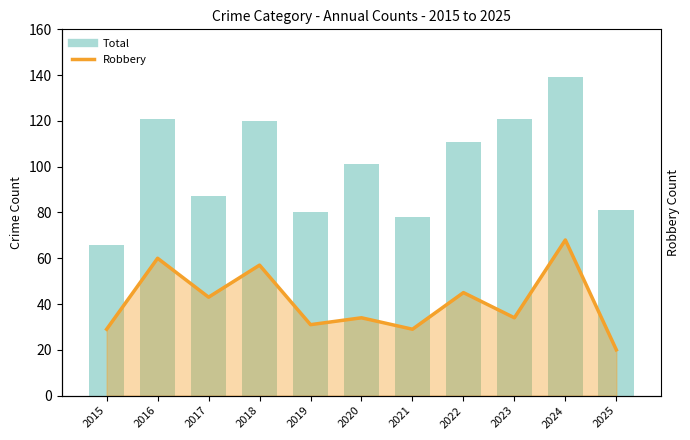

How many data points in Robbery are above 34?

5